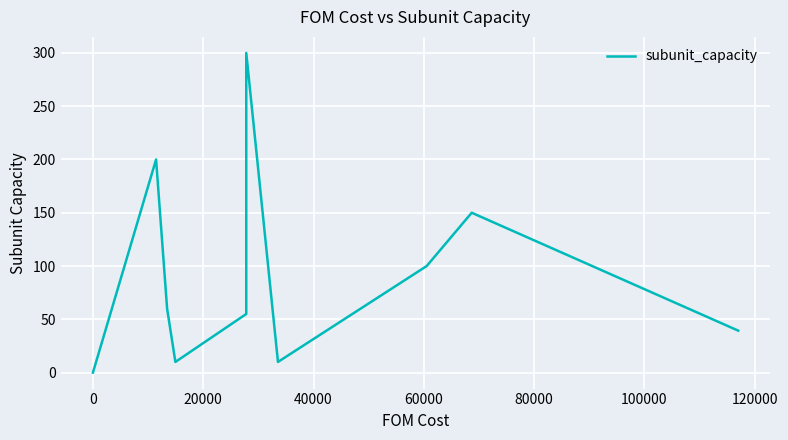

What position from the right is 40000?

12